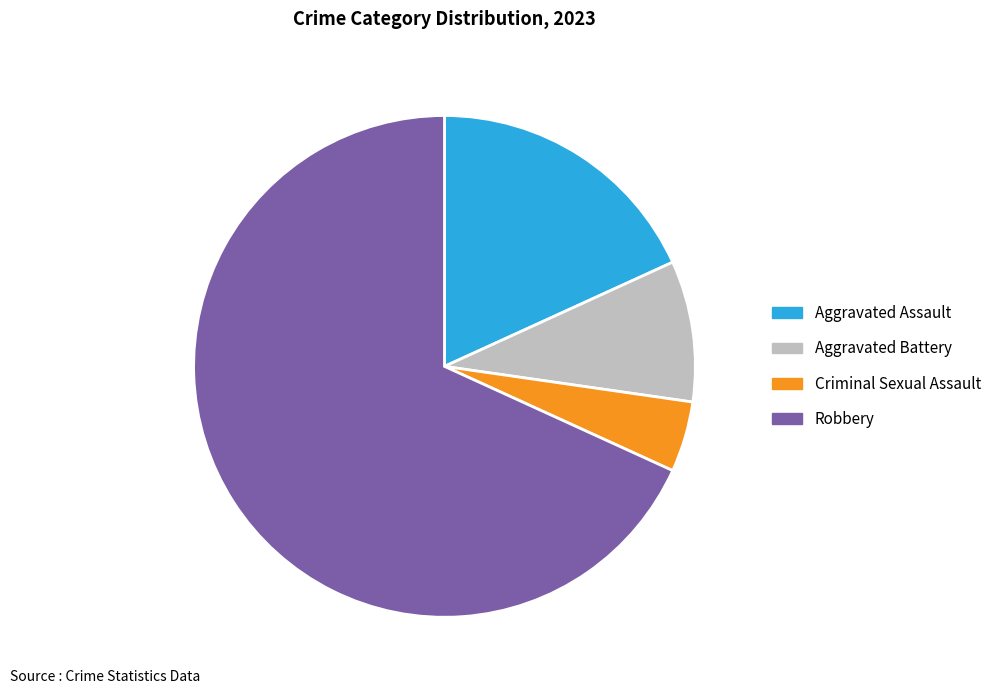

Do Aggravated Battery and Criminal Sexual Assault together represent more than half of the pie?

No